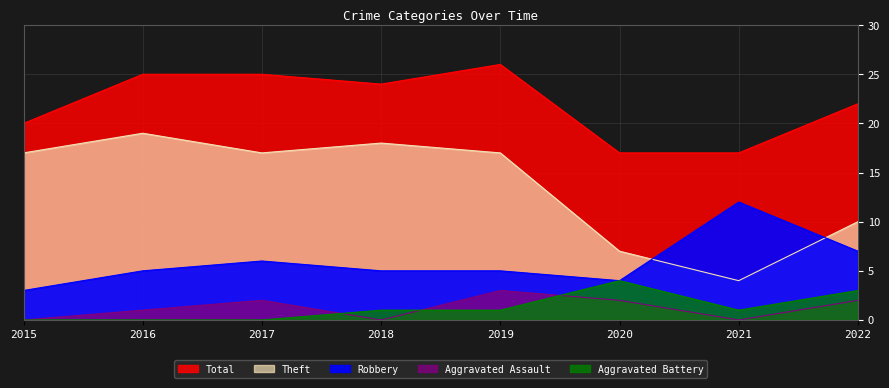

What is the difference between the maximum and minimum values in the Aggravated Battery series?

4